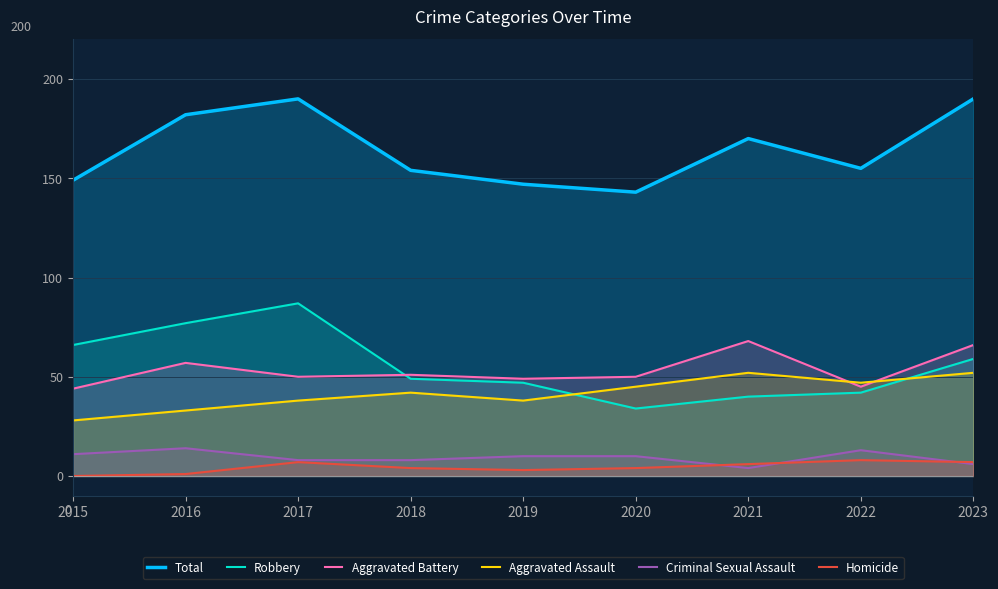

True or false: Total and Homicide intersect in this chart.

False